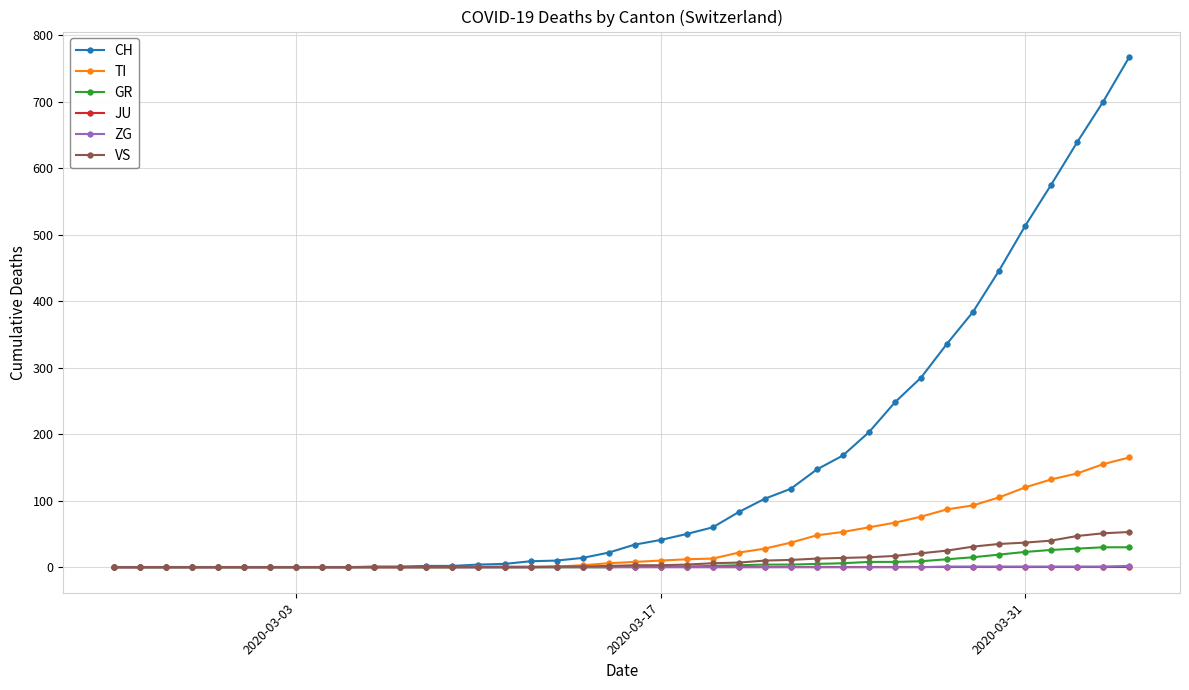

Count the number of data series in this chart.

6